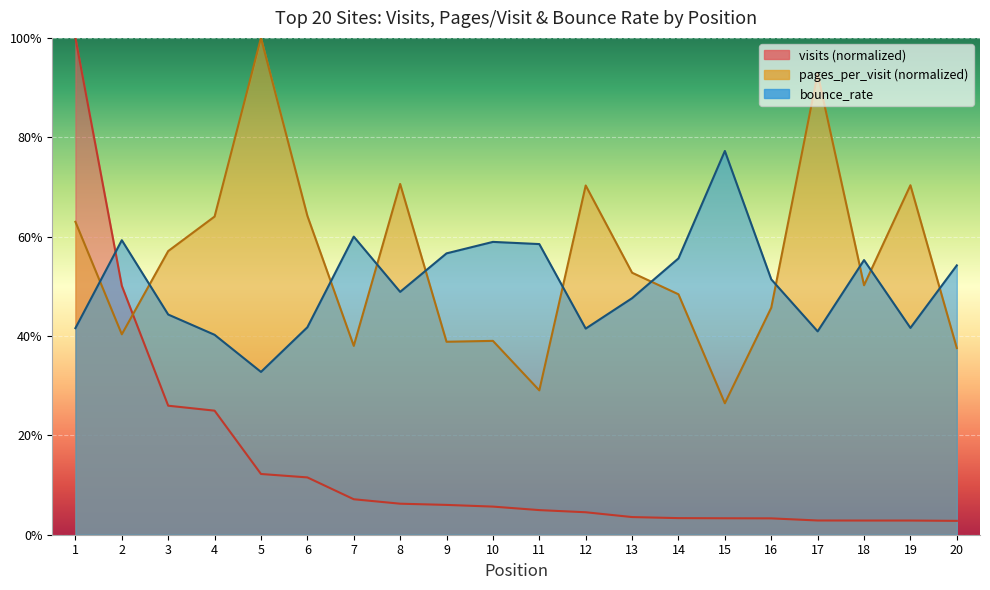

Which series has the widest spread of values?

visits